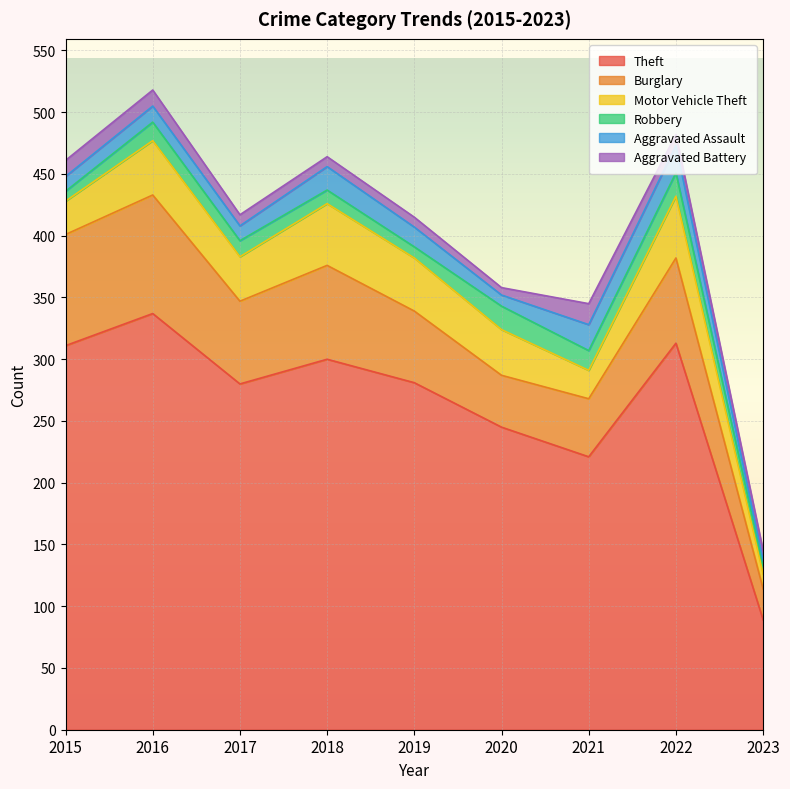

How many interior local peaks does the Motor Vehicle Theft series have?

3